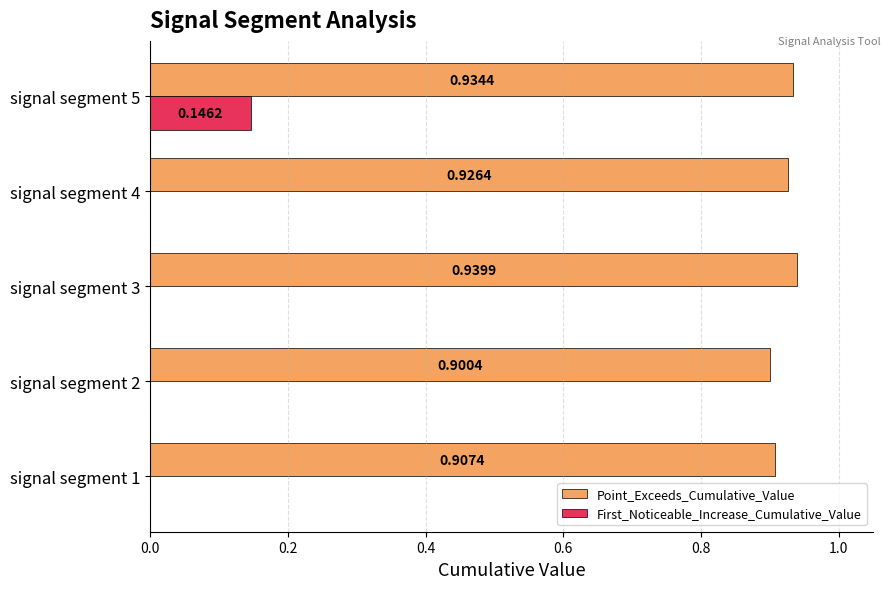

Which series has the largest total across all categories?

Point_Exceeds_Cumulative_Value